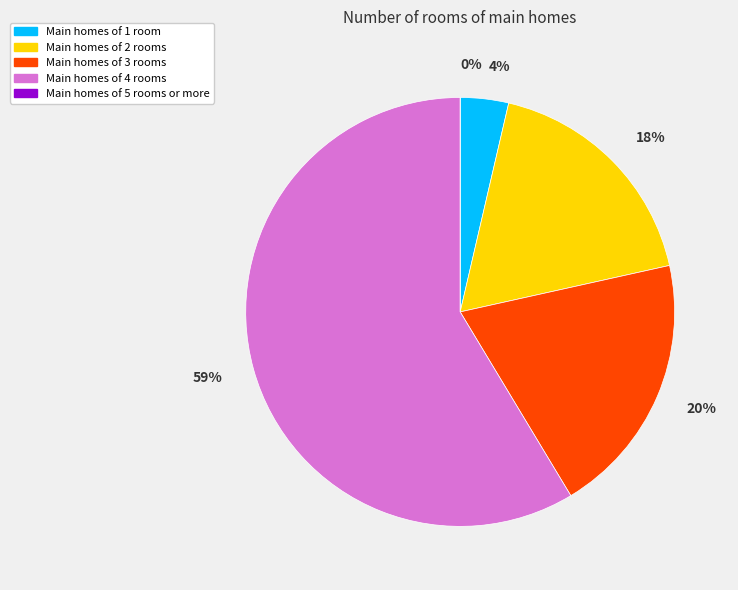

Is the sum of Row 3 and Row 5 greater than half?

No